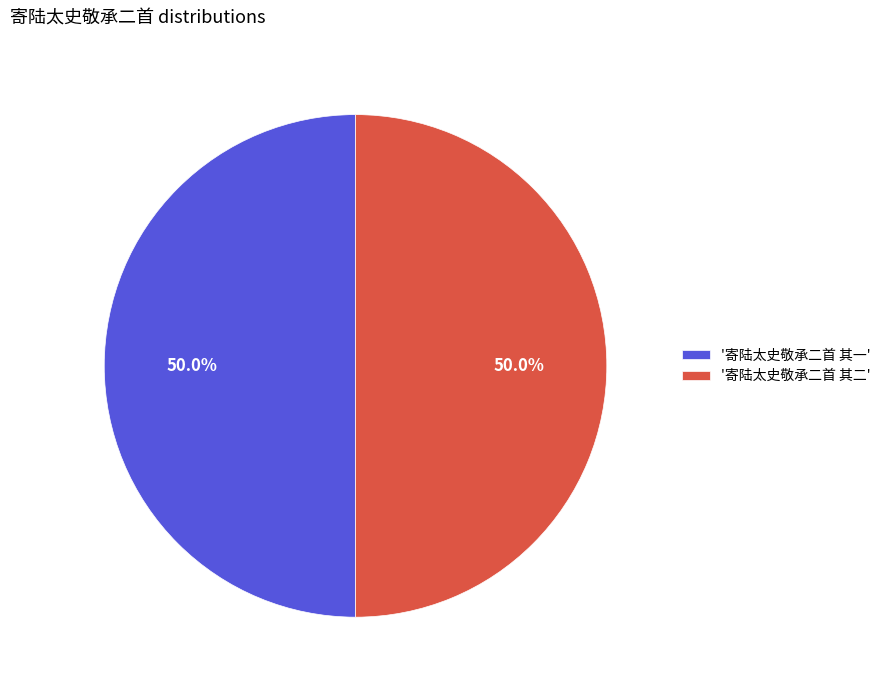

Approximately how many times larger is the value at '寄陆太史敬承二首 其一' compared to '寄陆太史敬承二首 其二'?

1.0